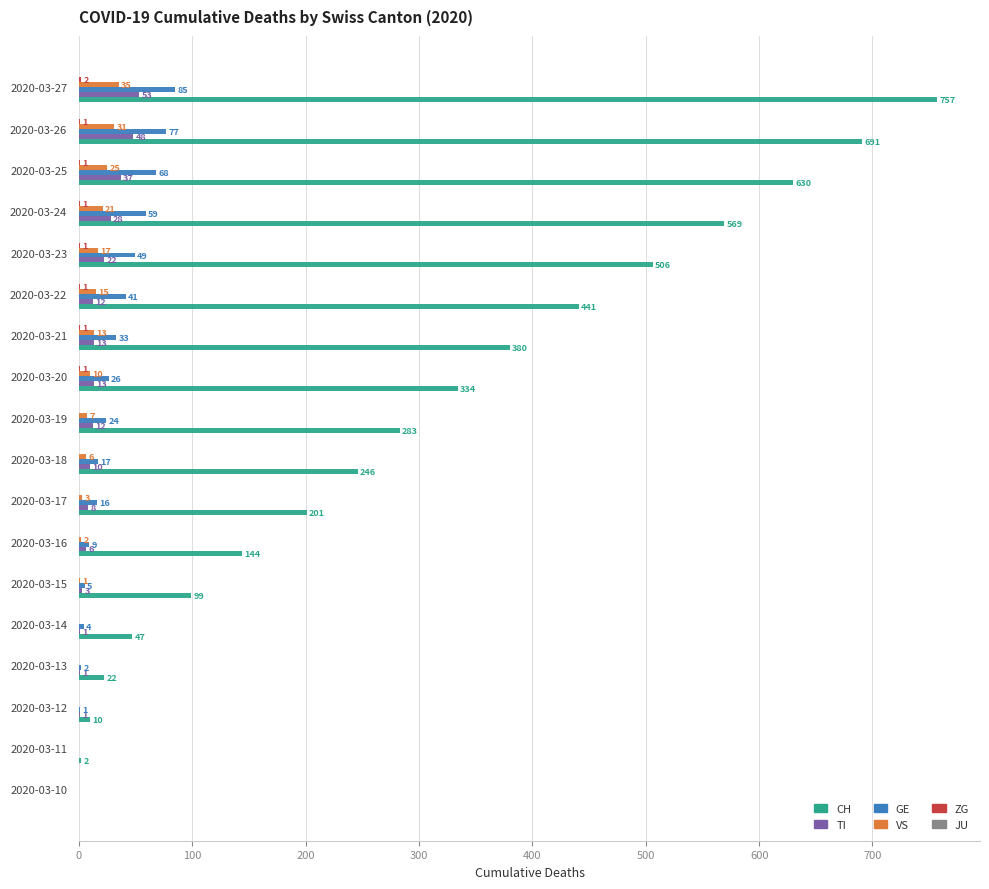

Is it true that TI equals 28 at 2020-03-24?

True